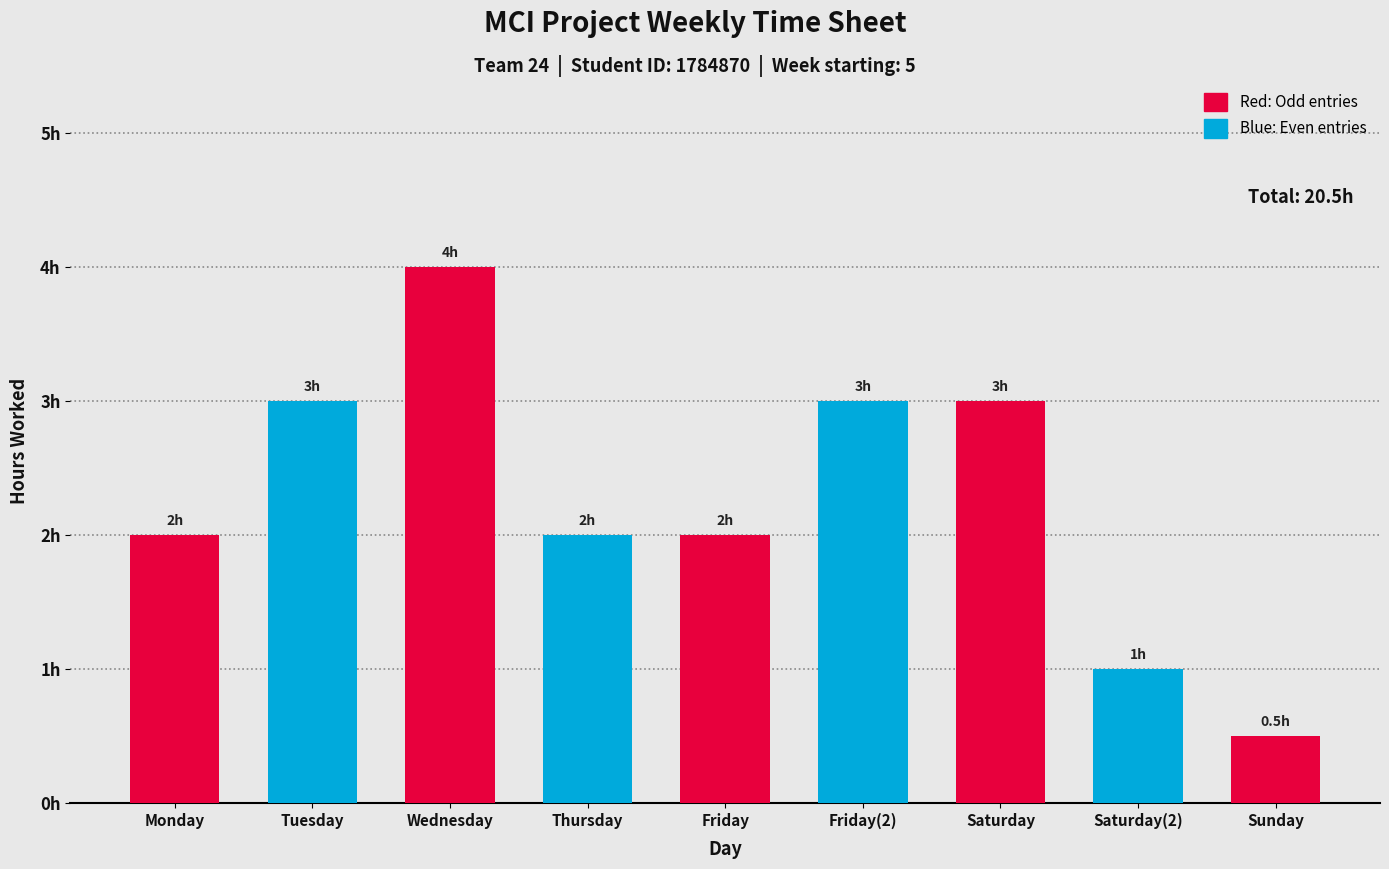

Rank the categories by value from lowest to highest.

Sunday, Saturday(2), Monday, Thursday, Friday, Tuesday, Friday(2), Saturday, Wednesday